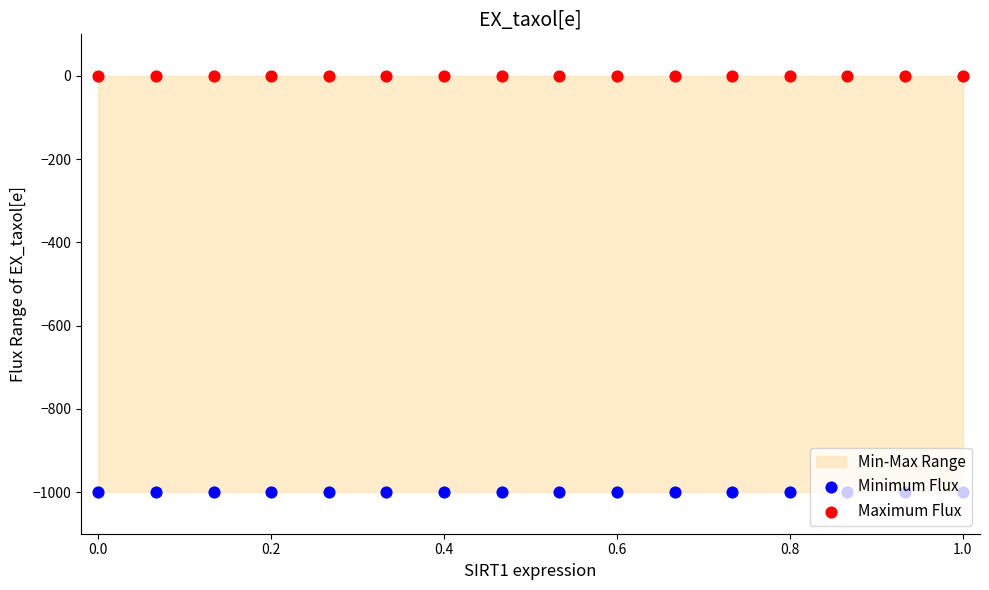

Which series contains the lowest Y value?

Minimum Flux